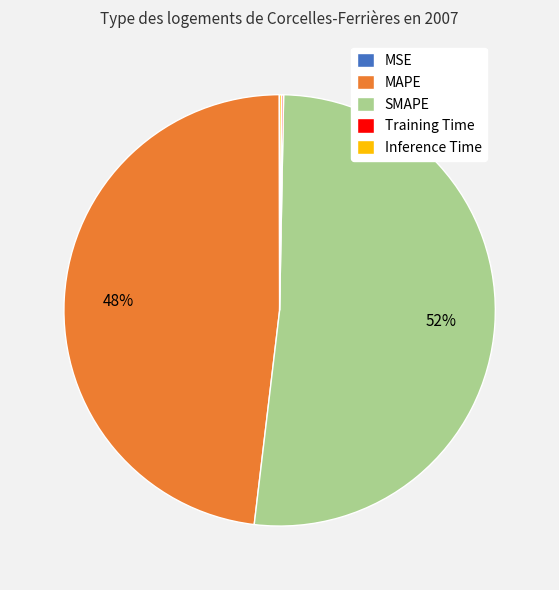

What percentage is the MAPE slice, to the nearest percent?

48%